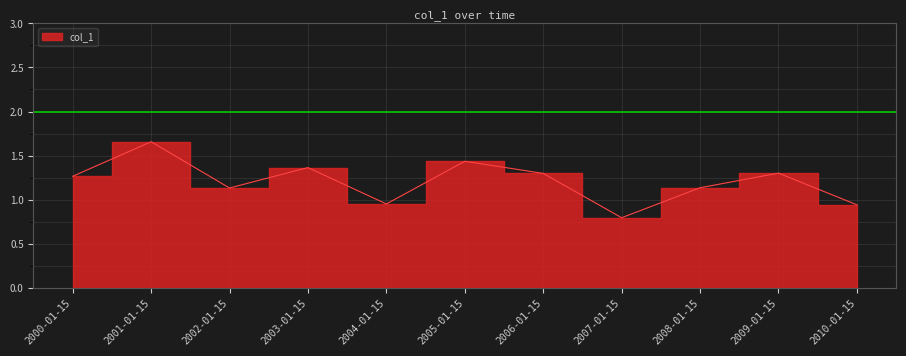

Where is the first local minimum?

2002-01-15